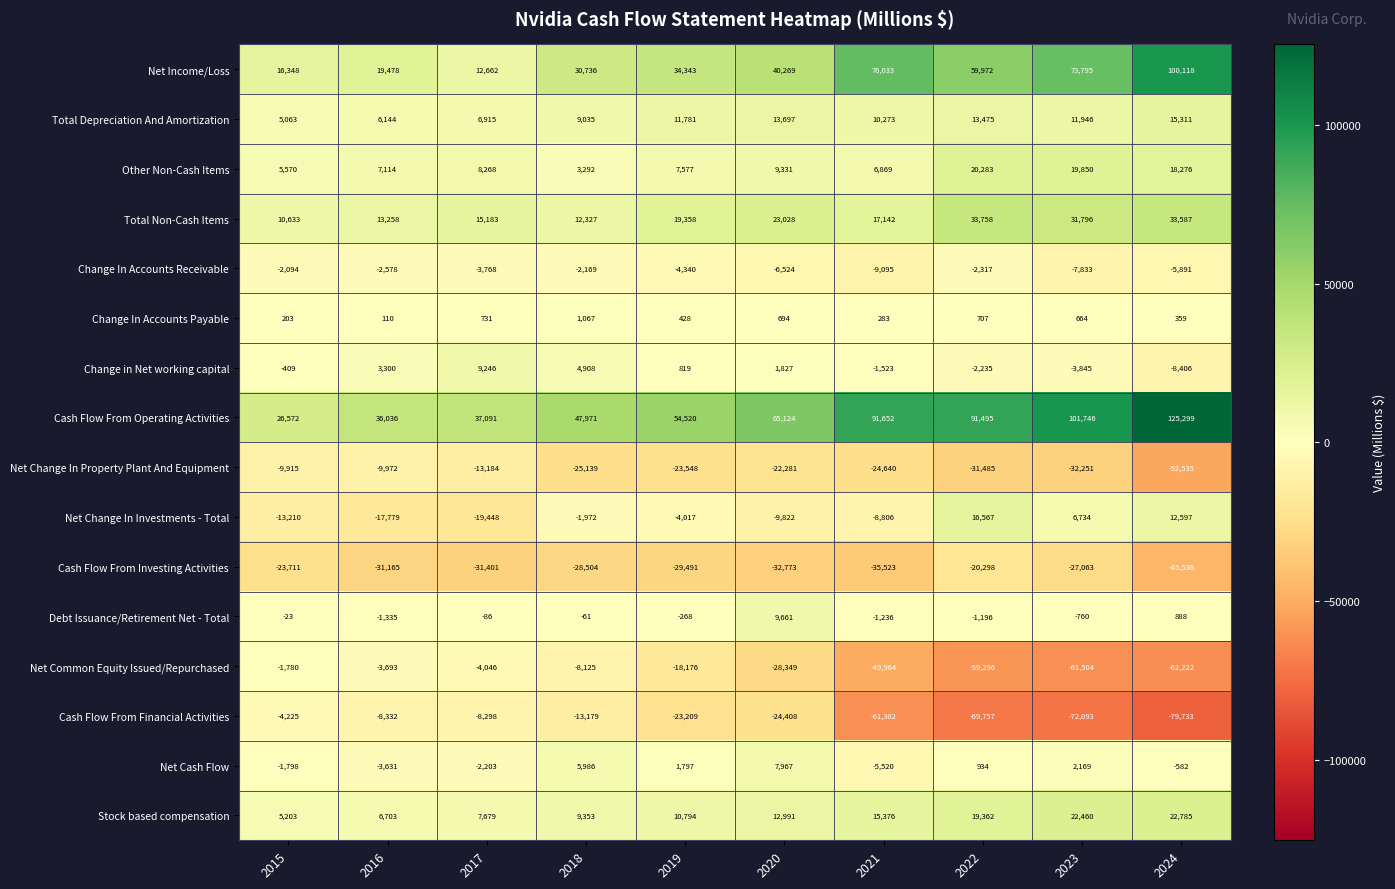

What is the difference between the highest and lowest values at 2017?

68492